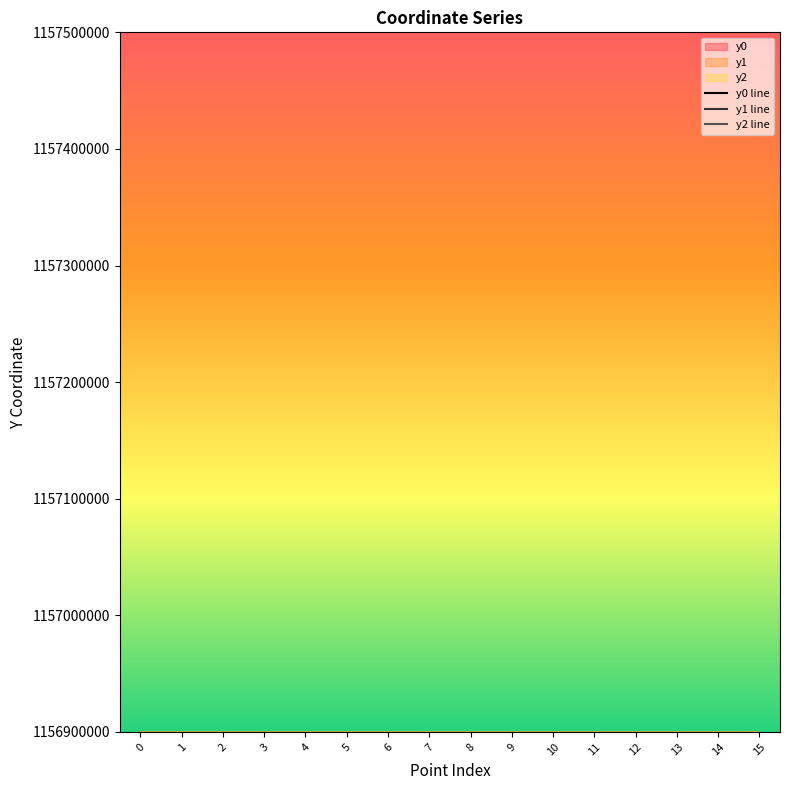

Where is the first local maximum for y1 line?

1